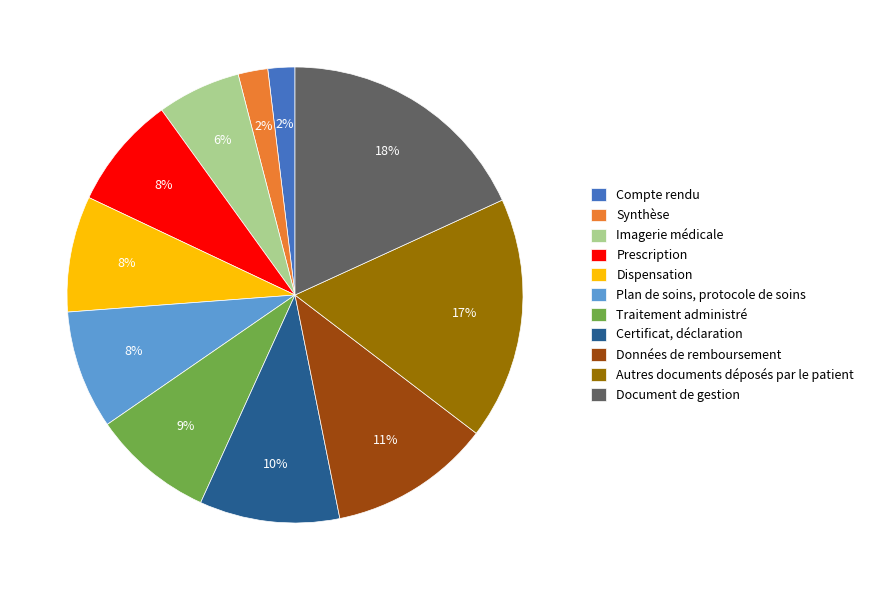

True or false: Prescription accounts for 13% of the total.

False